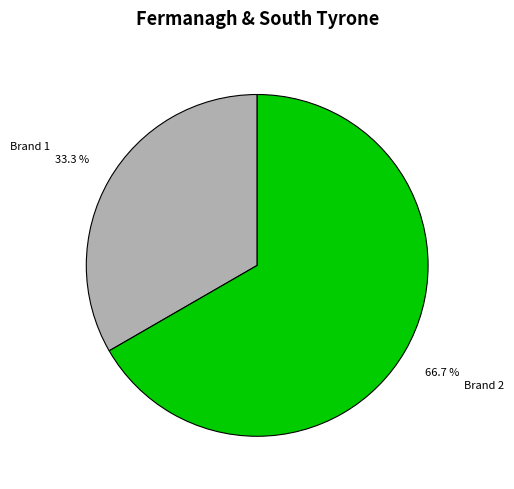

How many slices are in this pie chart?

2